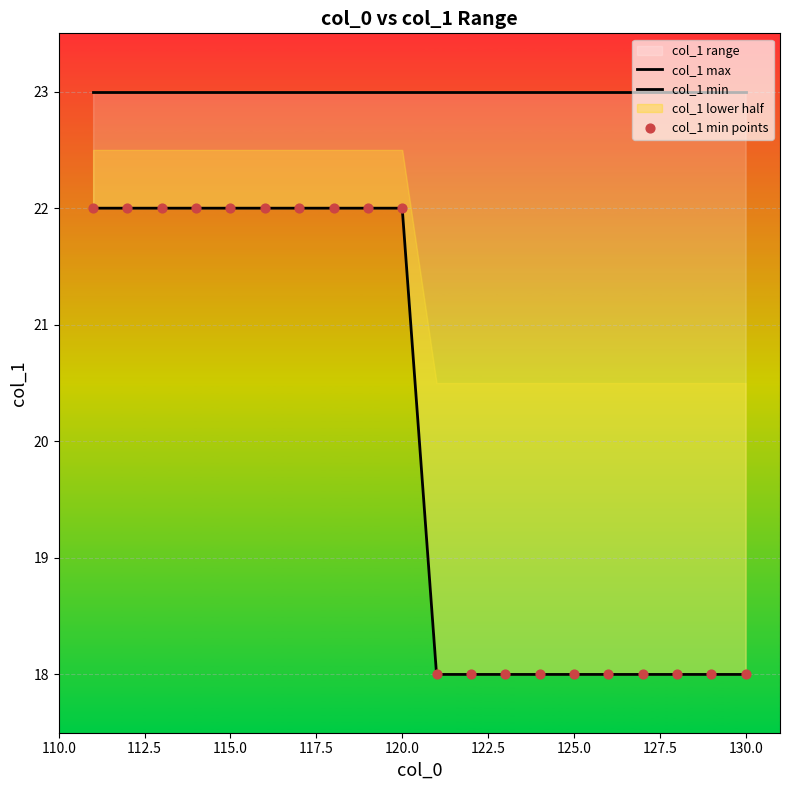

Which series reaches the maximum Y coordinate?

col_1 max